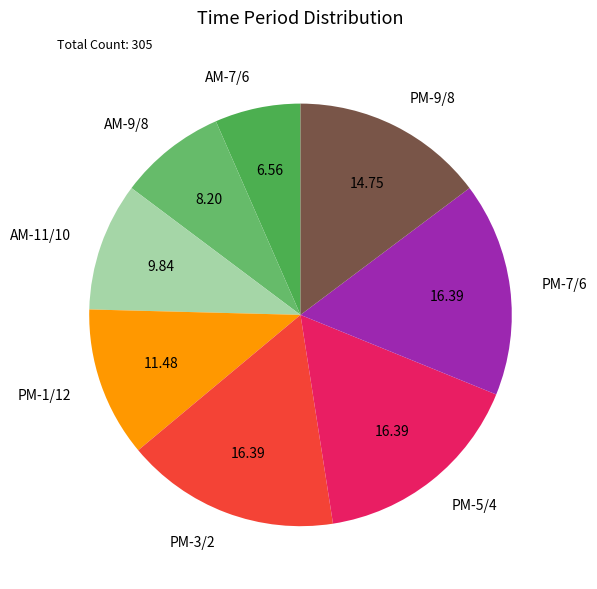

Which has a higher value, AM-9/8 or PM-1/12?

PM-1/12